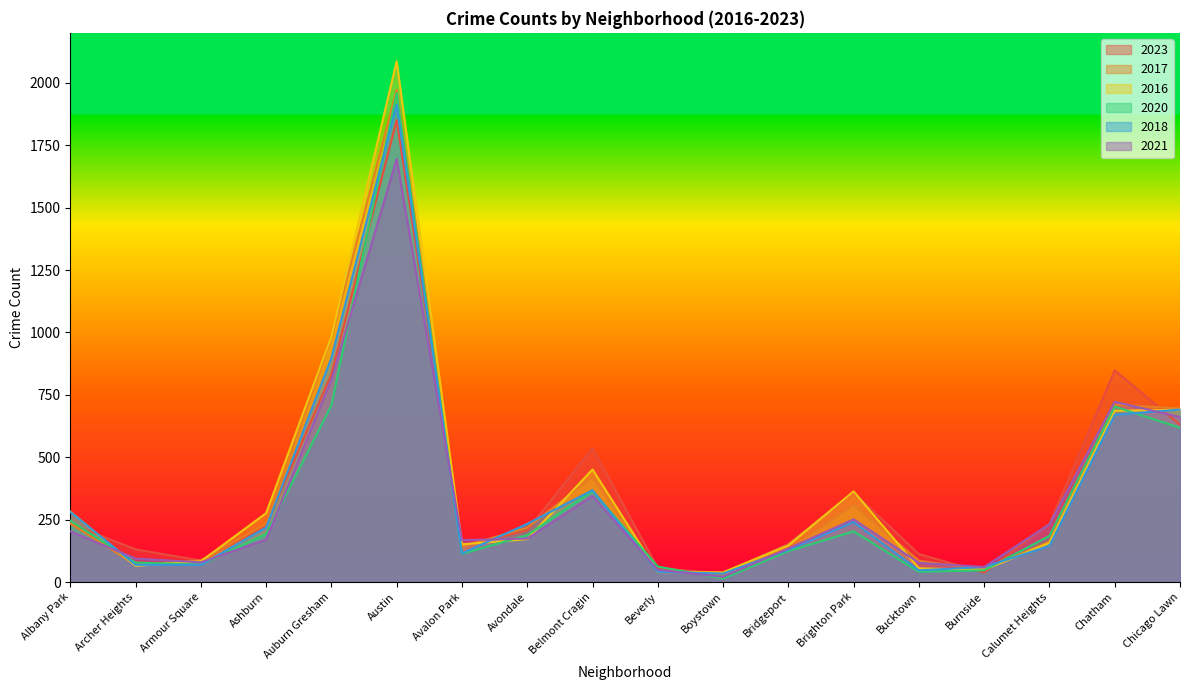

What is the total value across all series at Auburn Gresham?

5211